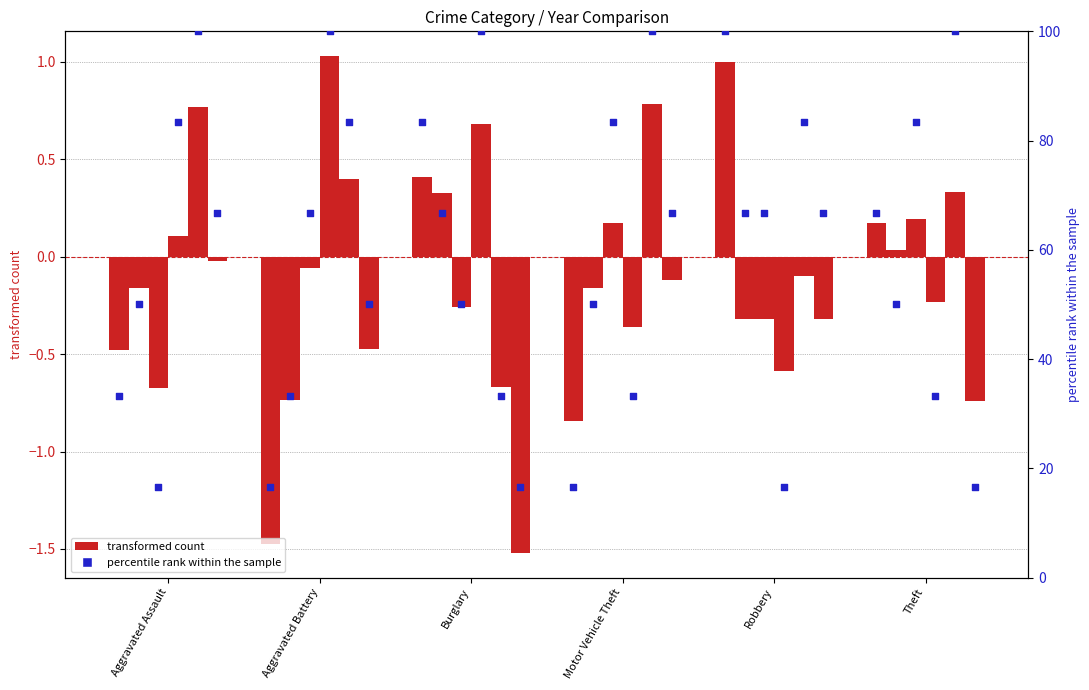

Is the value of percentile rank at Robbery greater than the value of transformed count (2015) at Burglary?

Yes